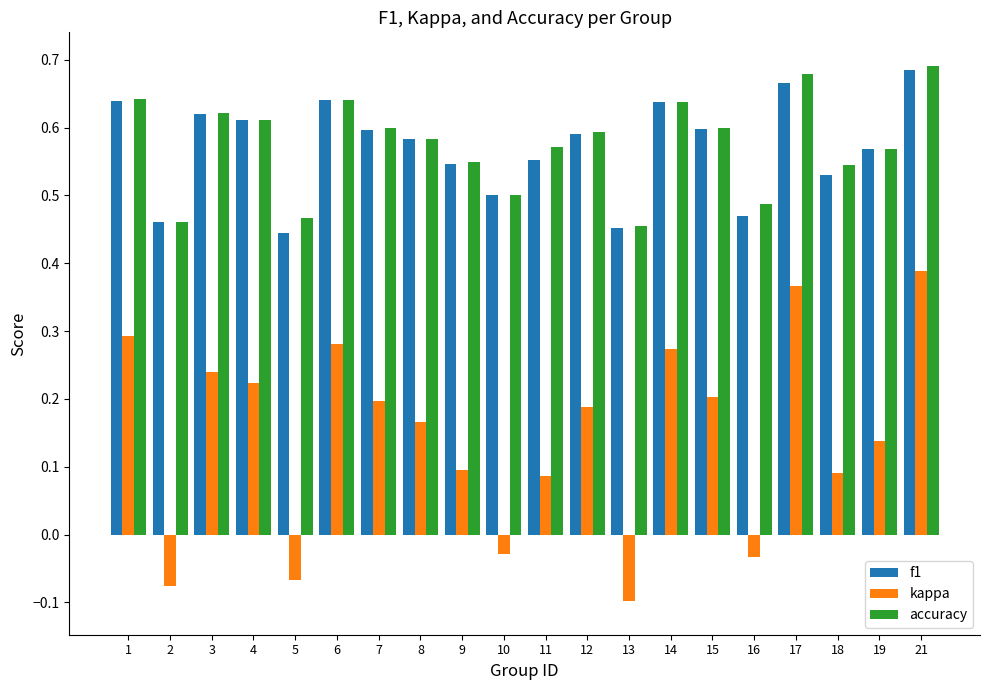

How many groups of bars are there?

20